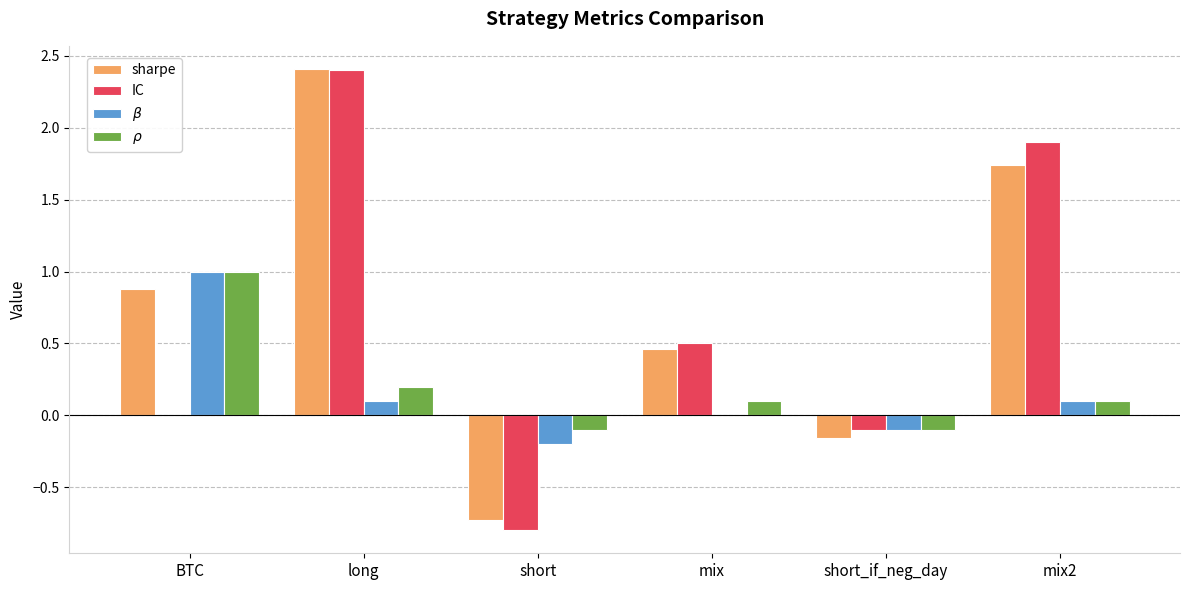

The sharpe series shows 0.5 at mix. True or false?

True